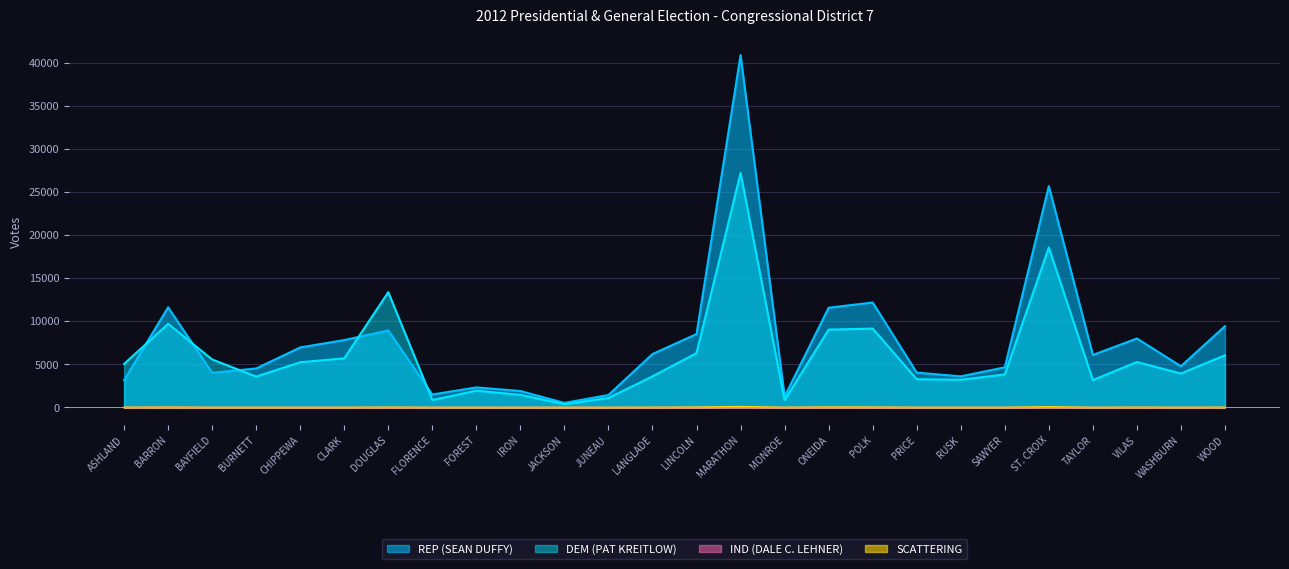

Reading right to left, what are all the values shown in this chart?

REP (SEAN DUFFY): 9432	4788	8005	6090	25679	4660	3611	4045	12181	11570	1270	40878	8517	6201	1451	531	1908	2327	1506	8936	7823	6966	4526	4026	11621	3172
DEM (PAT KREITLOW): 6059	3939	5276	3174	18567	3834	3217	3277	9152	9033	849	27214	6307	3615	1101	375	1465	1951	868	13381	5702	5249	3587	5573	9708	5051
IND (DALE C. LEHNER): 1	0	0	0	1	0	0	0	0	0	0	0	0	0	0	0	0	0	0	1	0	0	0	0	17	0
SCATTERING: 14	4	16	2	70	5	4	6	28	39	6	93	29	10	2	1	1	3	4	21	5	5	4	4	21	8